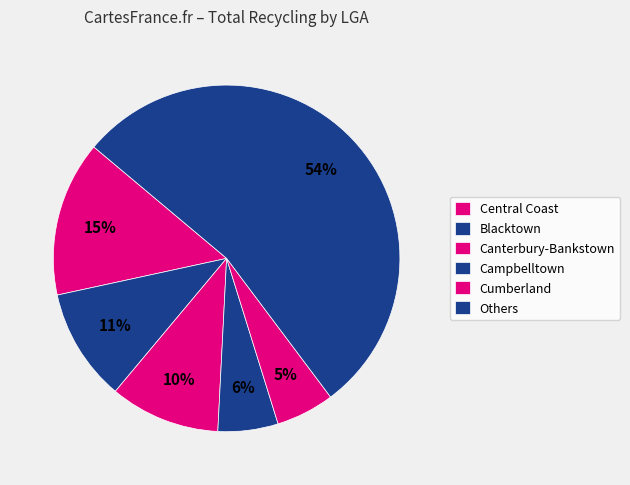

Count the number of slices in the pie.

6